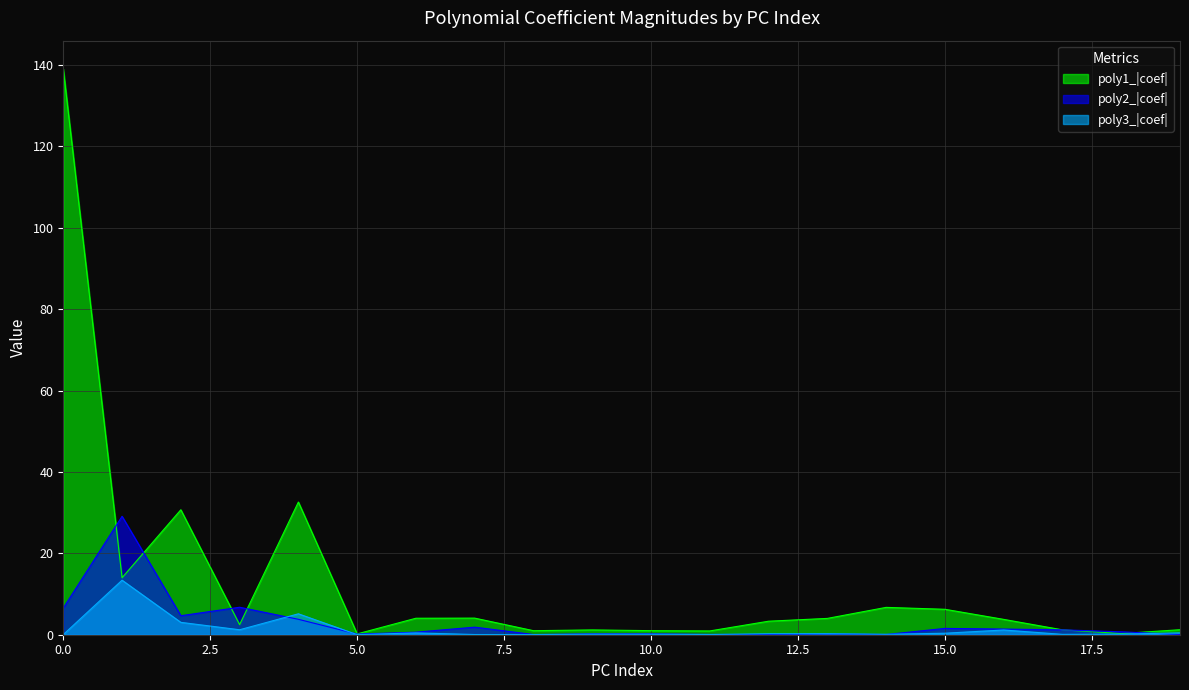

What is the difference between the maximum and minimum values in the poly3_|coef| series?

13.4